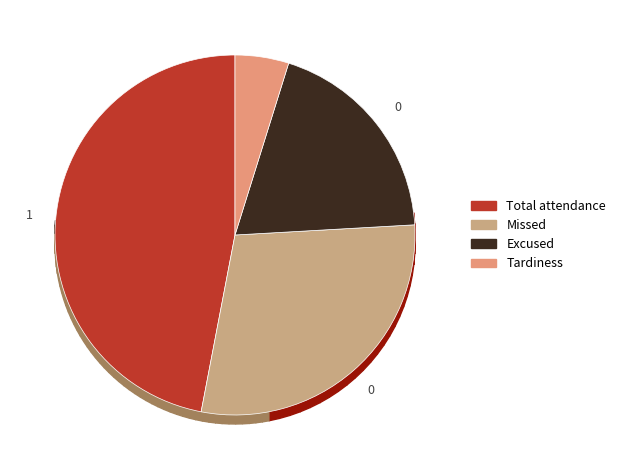

Do Missed and Excused together represent more than half of the pie?

No